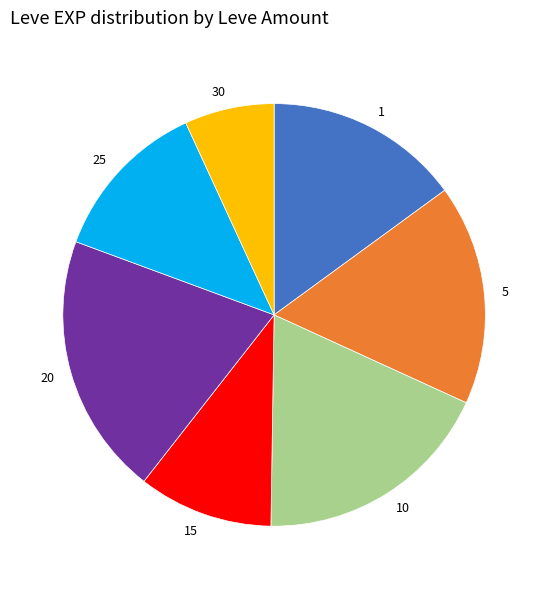

Which category has the smallest portion of the pie?

30